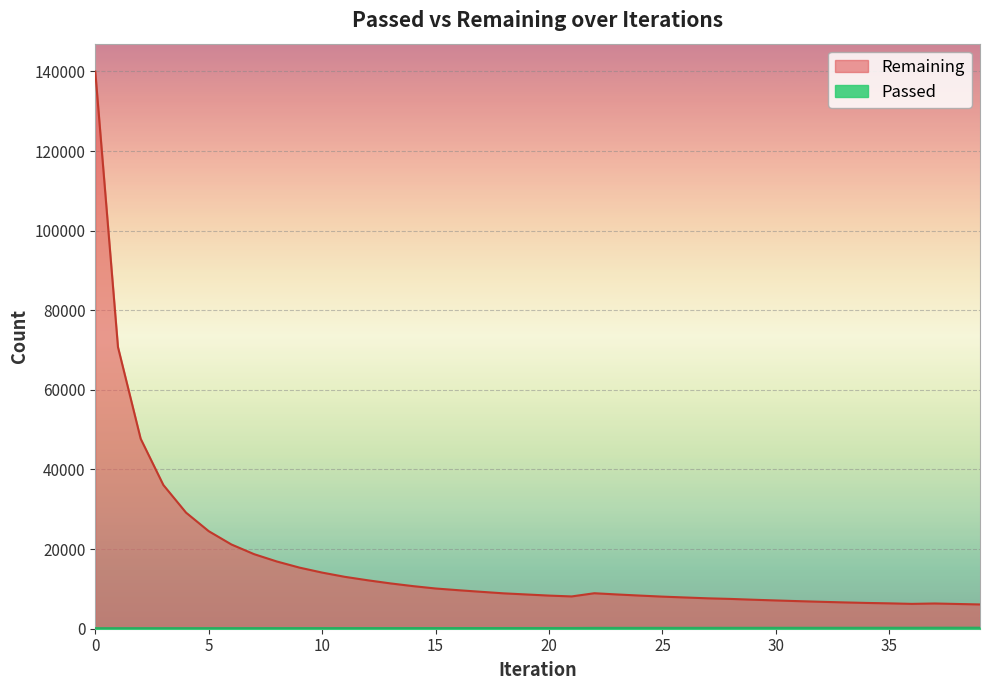

What is the value of the Passed point at the 10th from the left?

155